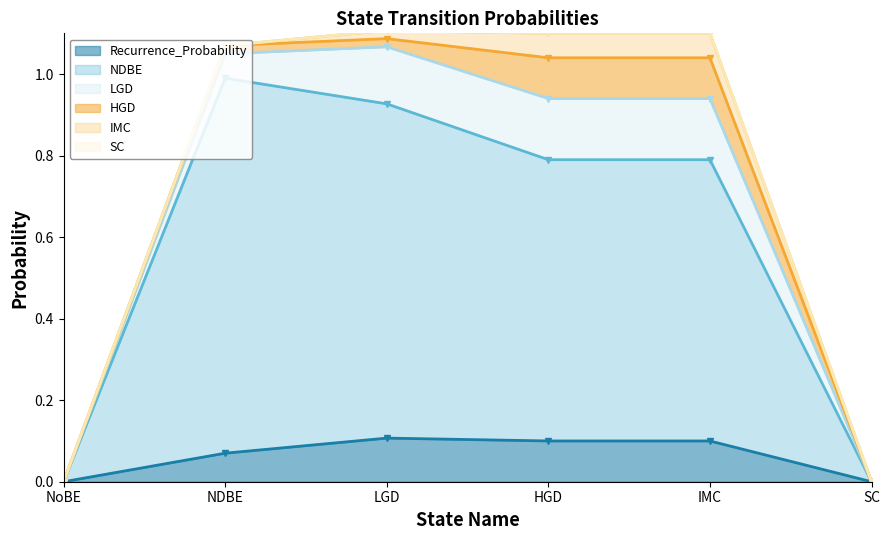

How many categories are shown in the chart?

6